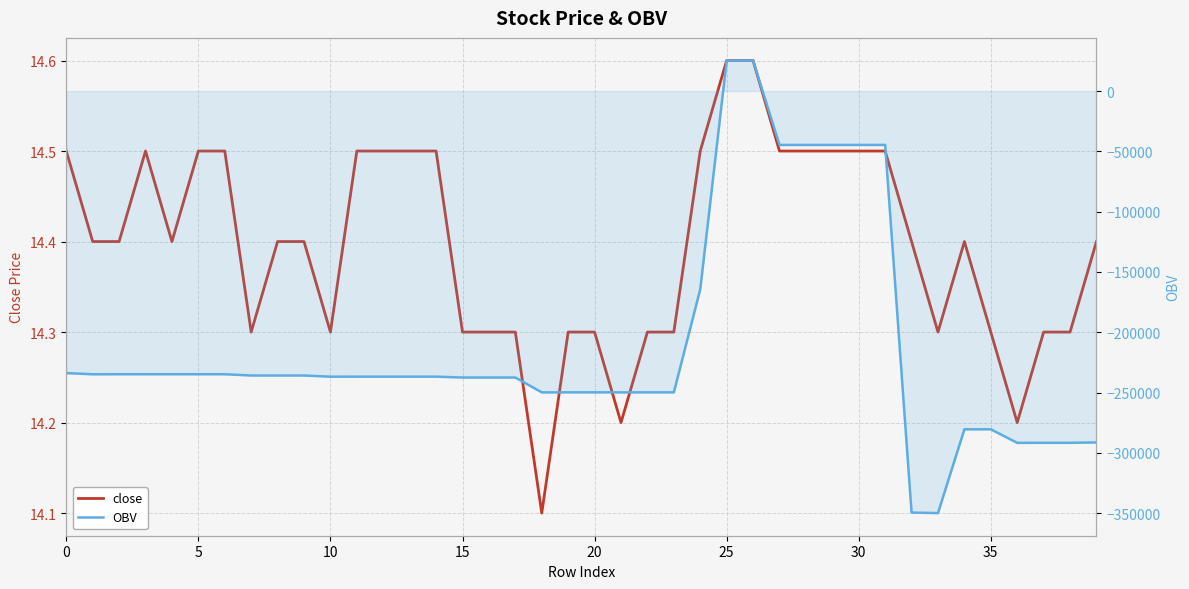

What is the value of the OBV point at the 4th from the left?

-234807.0